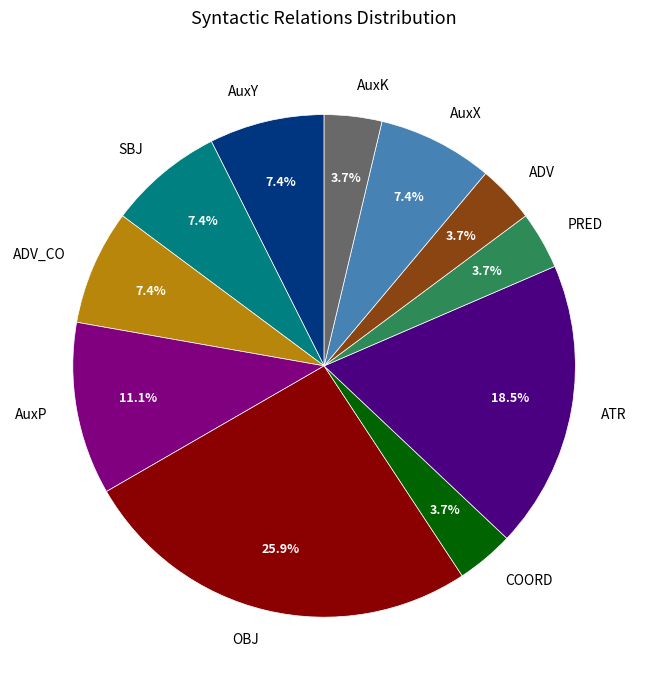

To the nearest percent, what is the difference between the PRED and AuxY slice percentages?

4%